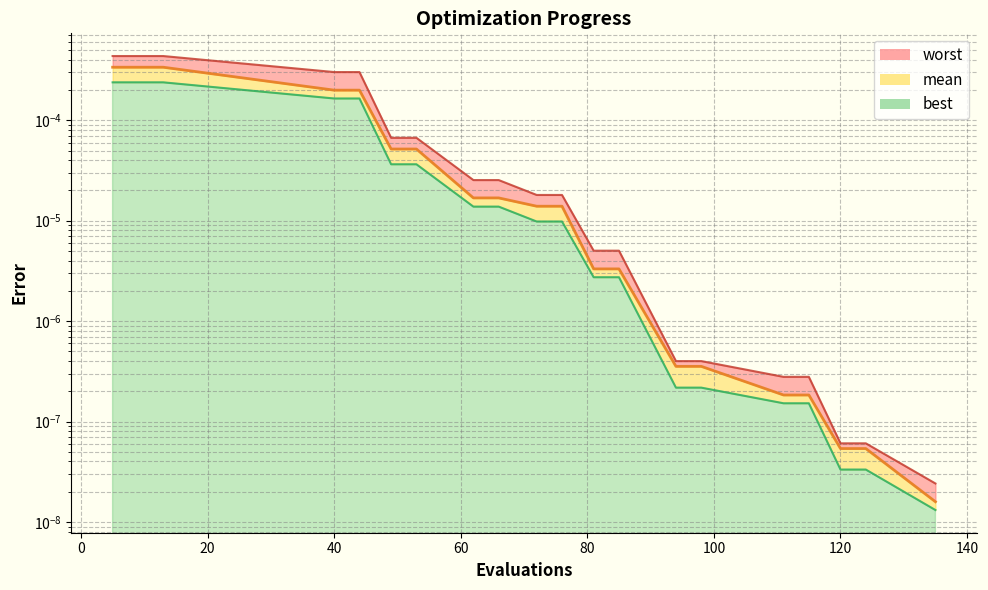

Between 66 and 115, which is larger?

66